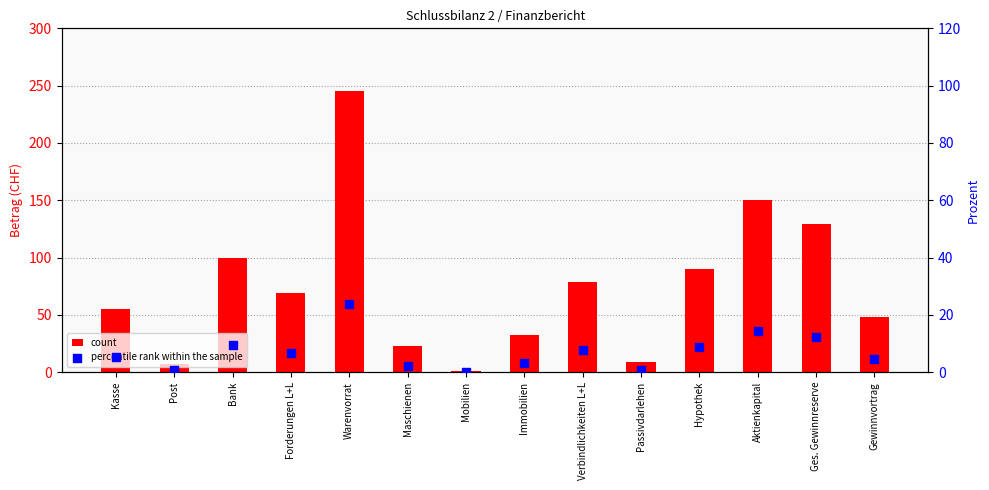

At how many categories does at least one series exceed 128?

3